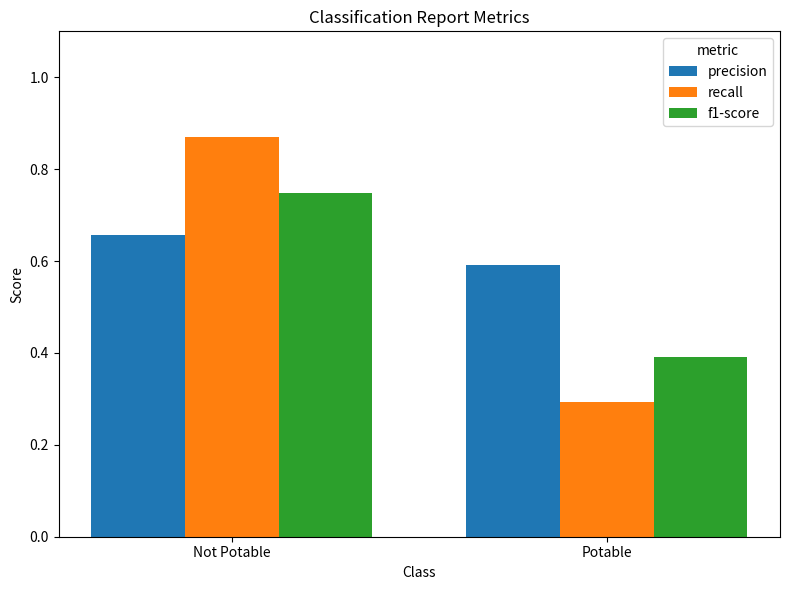

True or false: precision has a value of 0.1 at Potable.

False